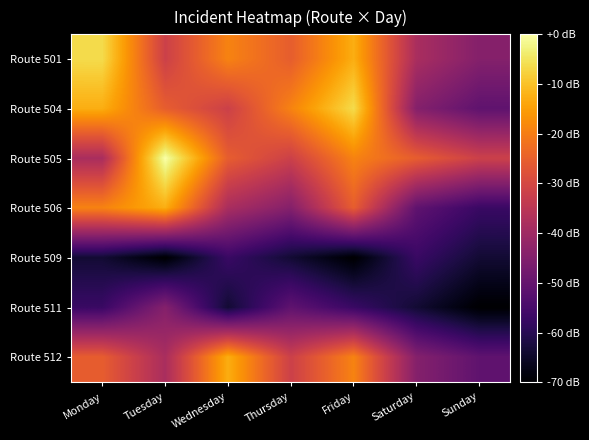

Reading left to right, what are all the values shown in this chart?

Route 501: Monday=-6.4	Tuesday=-31.8	Wednesday=-19.1	Thursday=-25.5	Friday=-12.7	Saturday=-38.2	Sunday=-44.5
Route 504: Monday=-12.7	Tuesday=-25.5	Wednesday=-31.8	Thursday=-19.1	Friday=-6.4	Saturday=-44.5	Sunday=-50.9
Route 505: Monday=-38.2	Tuesday=0.0	Wednesday=-25.5	Thursday=-31.8	Friday=-19.1	Saturday=-25.5	Sunday=-31.8
Route 506: Monday=-19.1	Tuesday=-12.7	Wednesday=-38.2	Thursday=-44.5	Friday=-25.5	Saturday=-50.9	Sunday=-57.3
Route 509: Monday=-63.6	Tuesday=-70.0	Wednesday=-57.3	Thursday=-63.6	Friday=-70.0	Saturday=-57.3	Sunday=-63.6
Route 511: Monday=-57.3	Tuesday=-44.5	Wednesday=-63.6	Thursday=-50.9	Friday=-57.3	Saturday=-63.6	Sunday=-70.0
Route 512: Monday=-25.5	Tuesday=-38.2	Wednesday=-12.7	Thursday=-31.8	Friday=-19.1	Saturday=-44.5	Sunday=-50.9